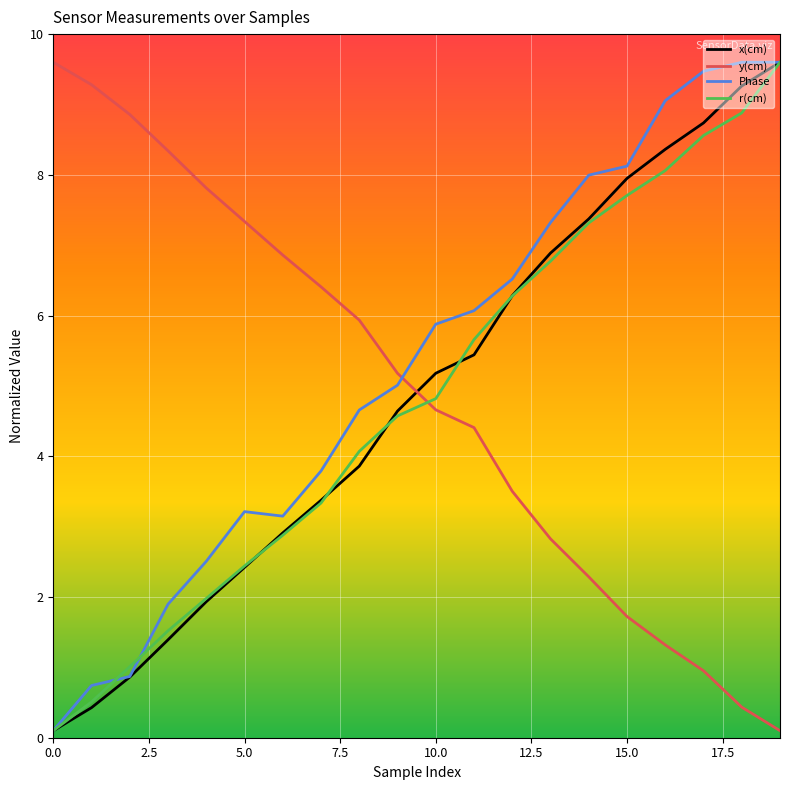

Which series ends up on top after the final intersection of Phase and y(cm)?

Phase